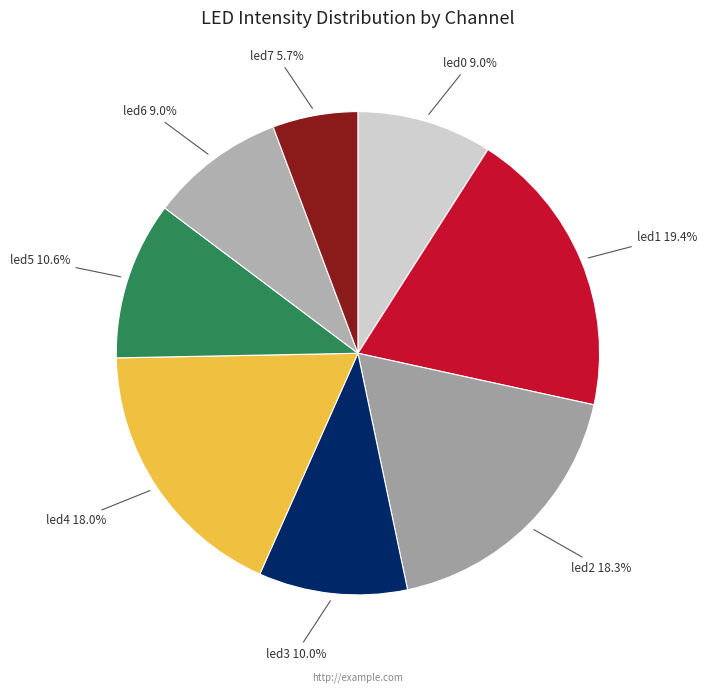

Is it true that led3 is 21% of the pie?

False